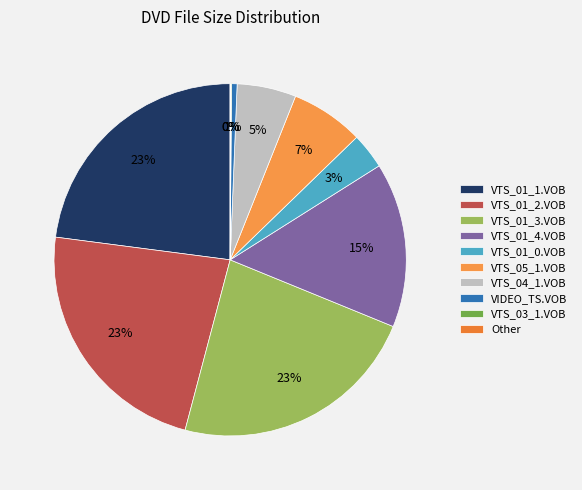

Rank the categories by value from highest to lowest.

VTS_01_1.VOB, VTS_01_2.VOB, VTS_01_3.VOB, VTS_01_4.VOB, VTS_05_1.VOB, VTS_04_1.VOB, VTS_01_0.VOB, VIDEO_TS.VOB, VTS_03_1.VOB, Other